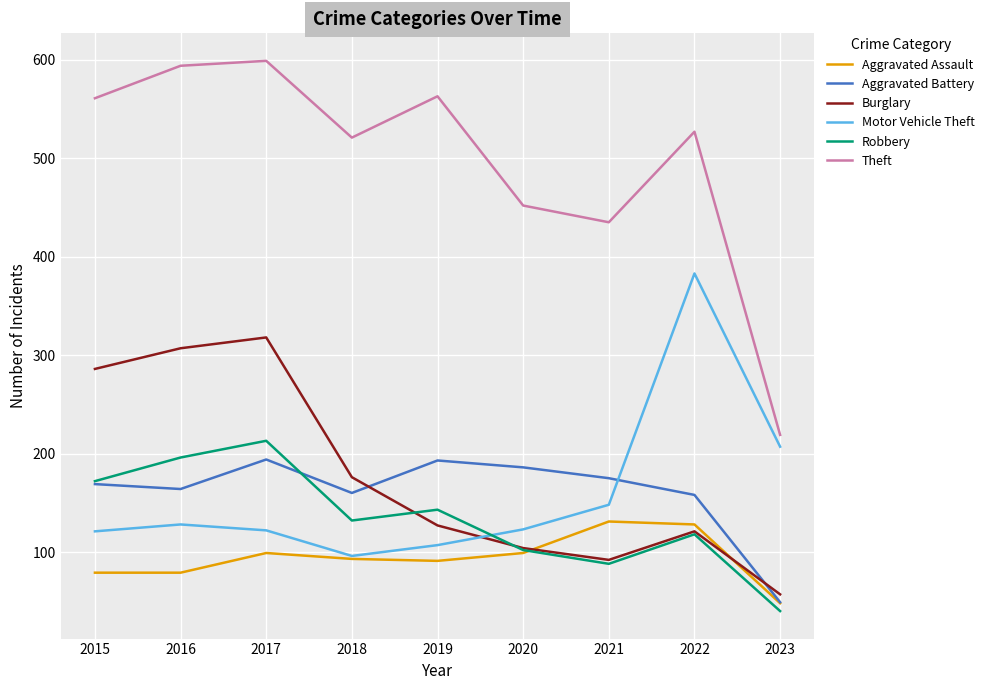

What is the difference between the second highest and second lowest values in the Motor Vehicle Theft series?

100